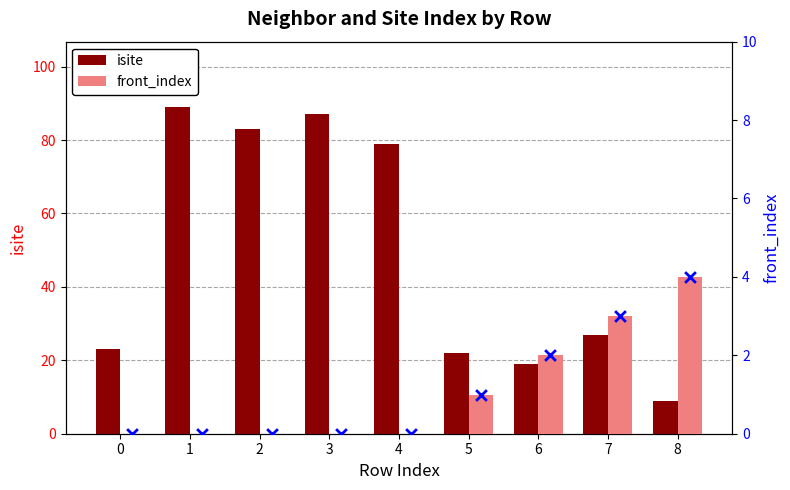

Which series has the largest total across all categories?

isite